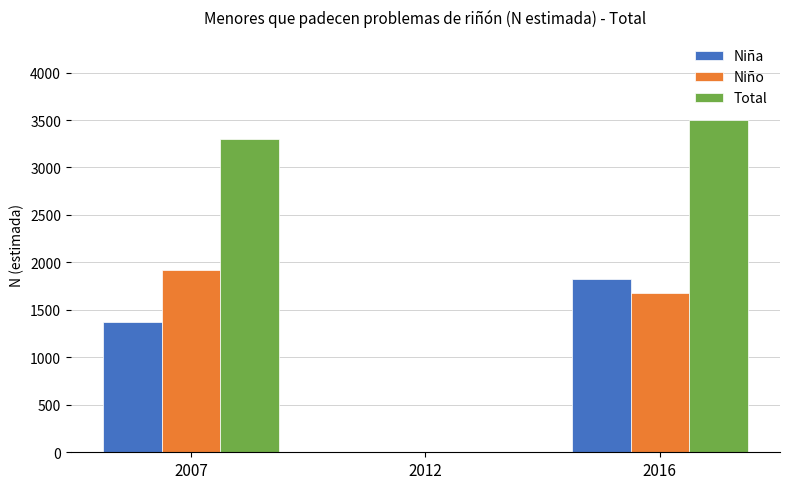

Reading right to left, transcribe all the data shown in this chart.

Niña: 1824	0	1374
Niño: 1676	0	1923
Total: 3500	0	3296